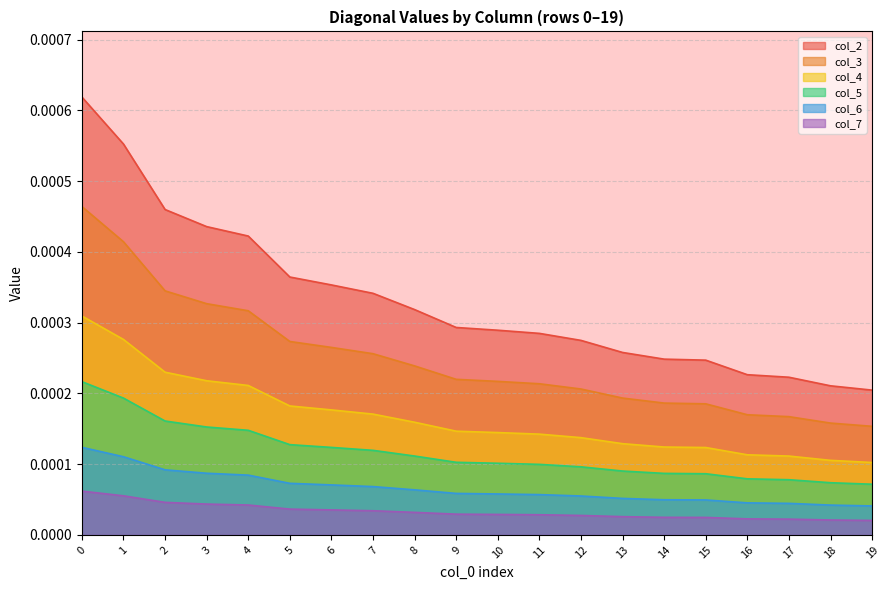

Count the number of categories in the chart.

20